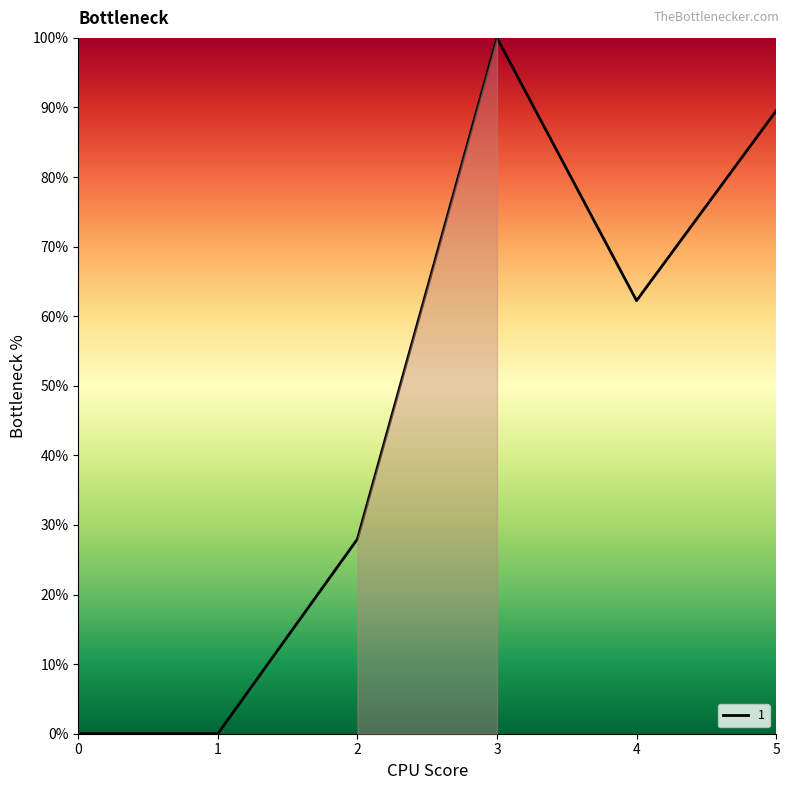

Where is the first local maximum?

3